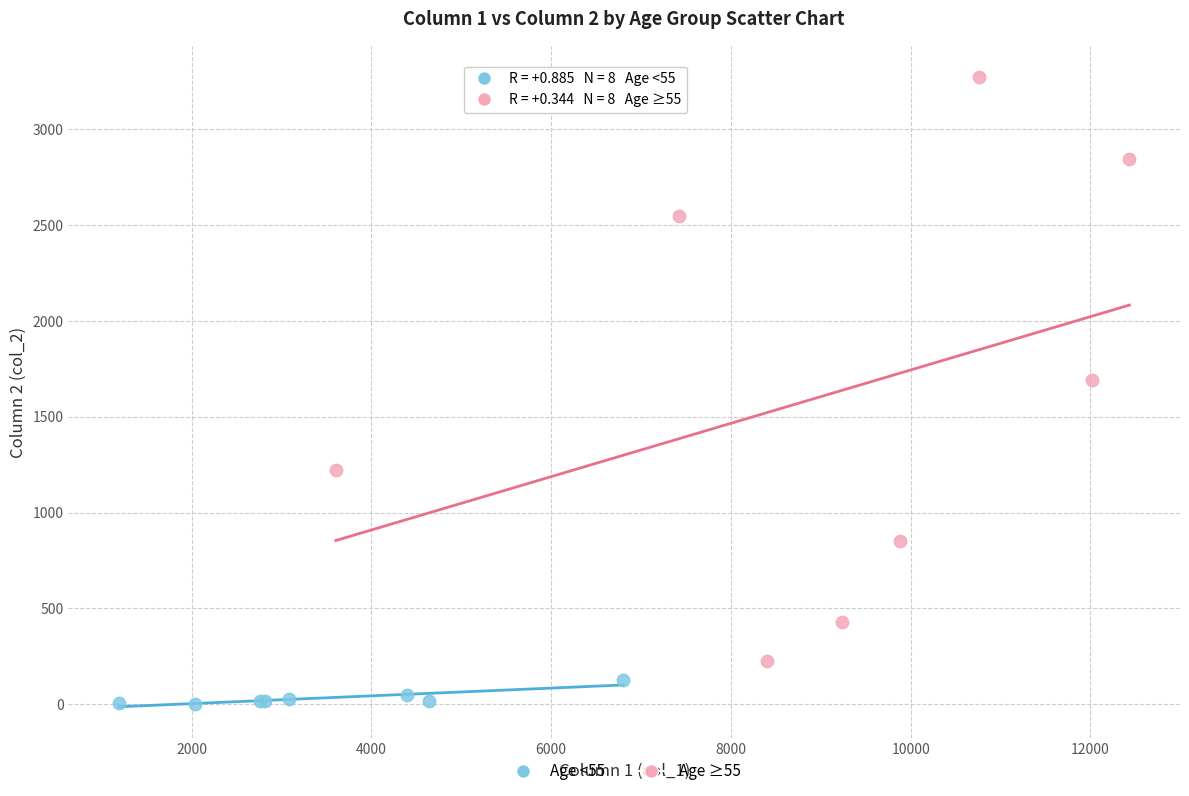

Which series contains the highest Y value?

Age ≥55